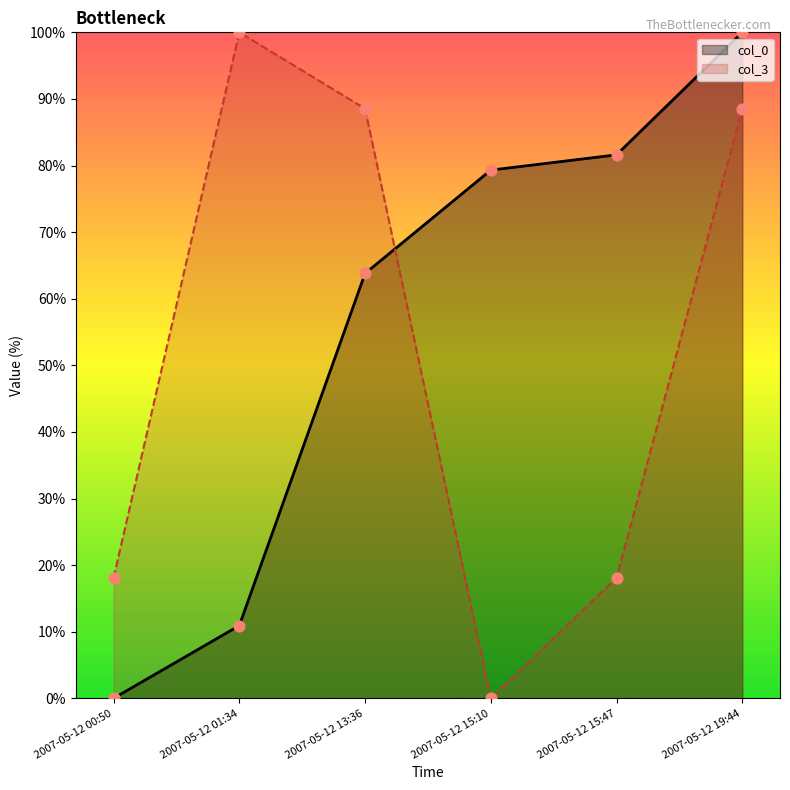

Which series contains the lowest Y value?

col_0